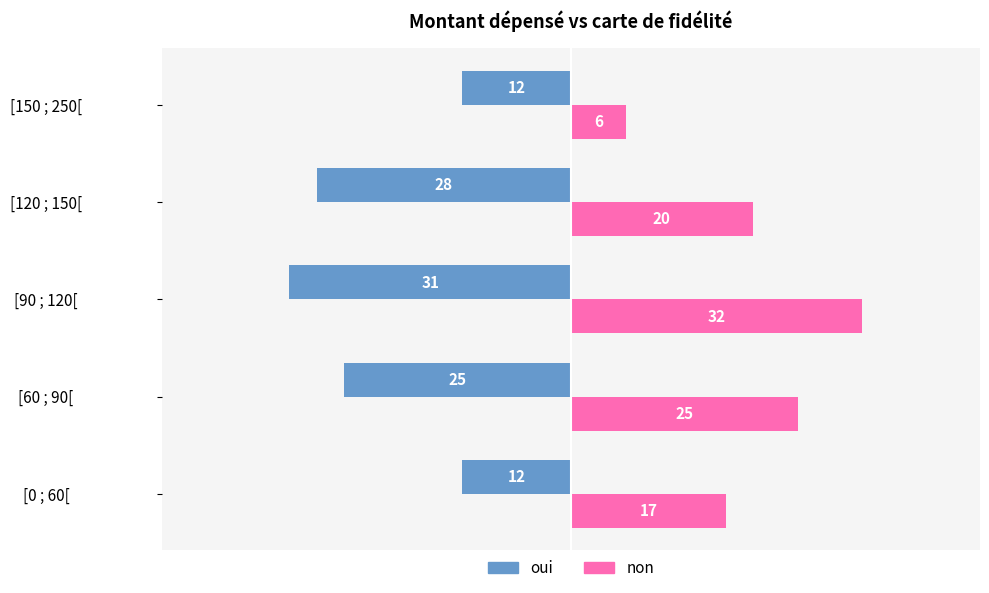

What is the minimum value shown in the chart?

-31